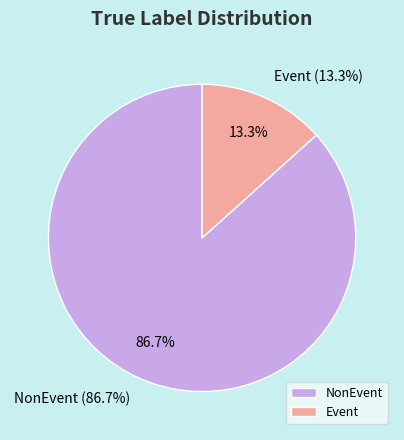

To the nearest percent, what portion does NonEvent represent?

87%